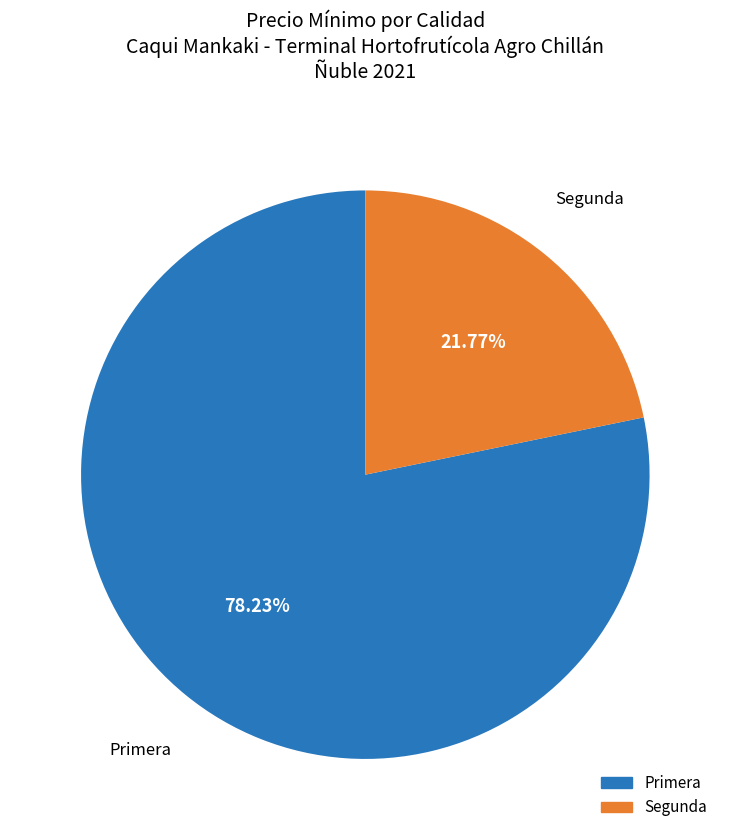

Does any single category account for the majority?

Yes